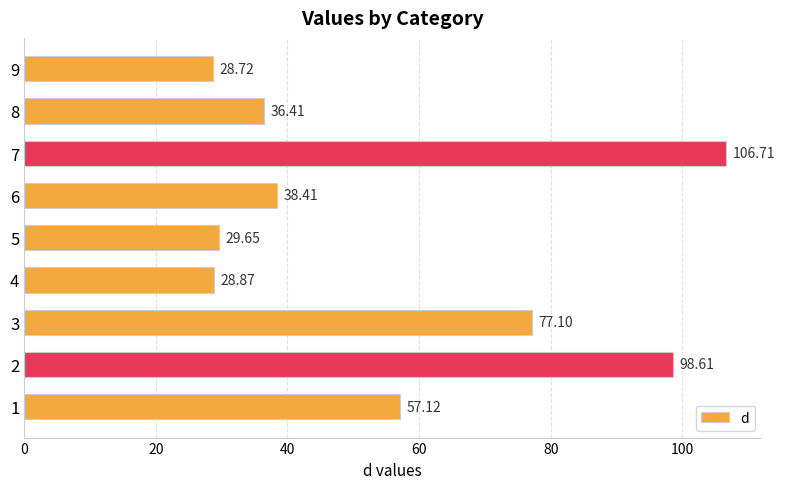

Are the bars horizontal?

Yes